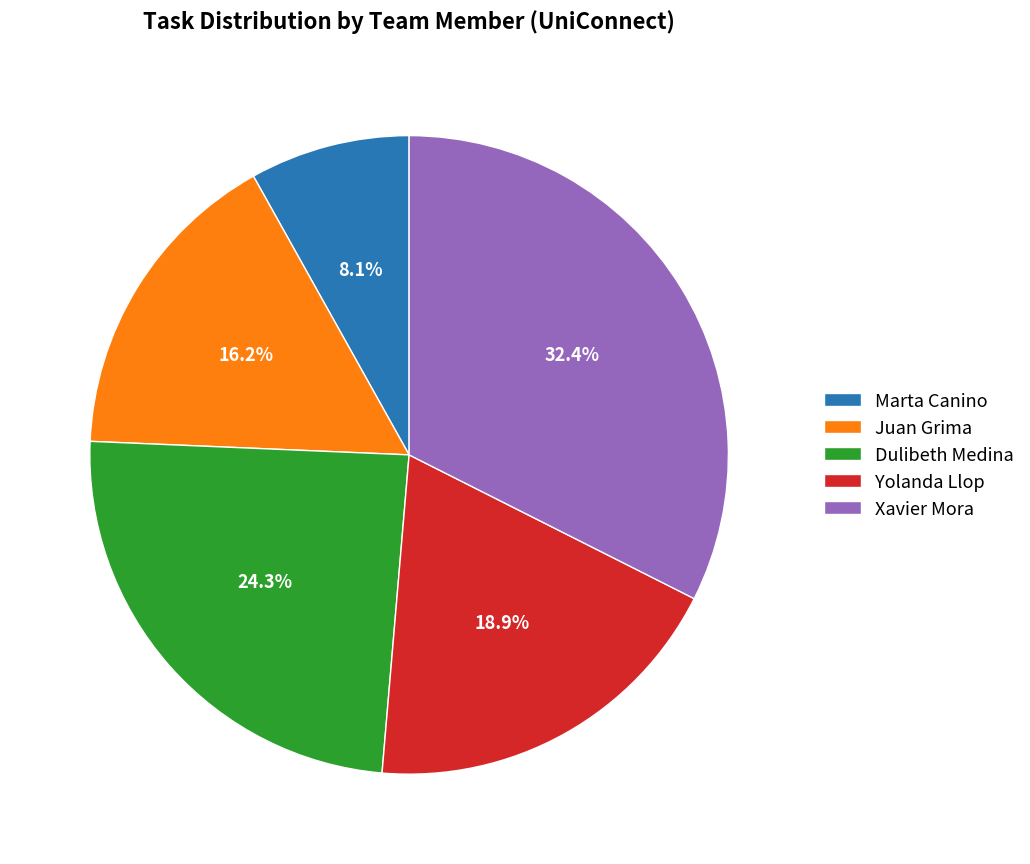

Rank the categories by value from lowest to highest.

Marta Canino, Juan Grima, Yolanda Llop, Dulibeth Medina, Xavier Mora